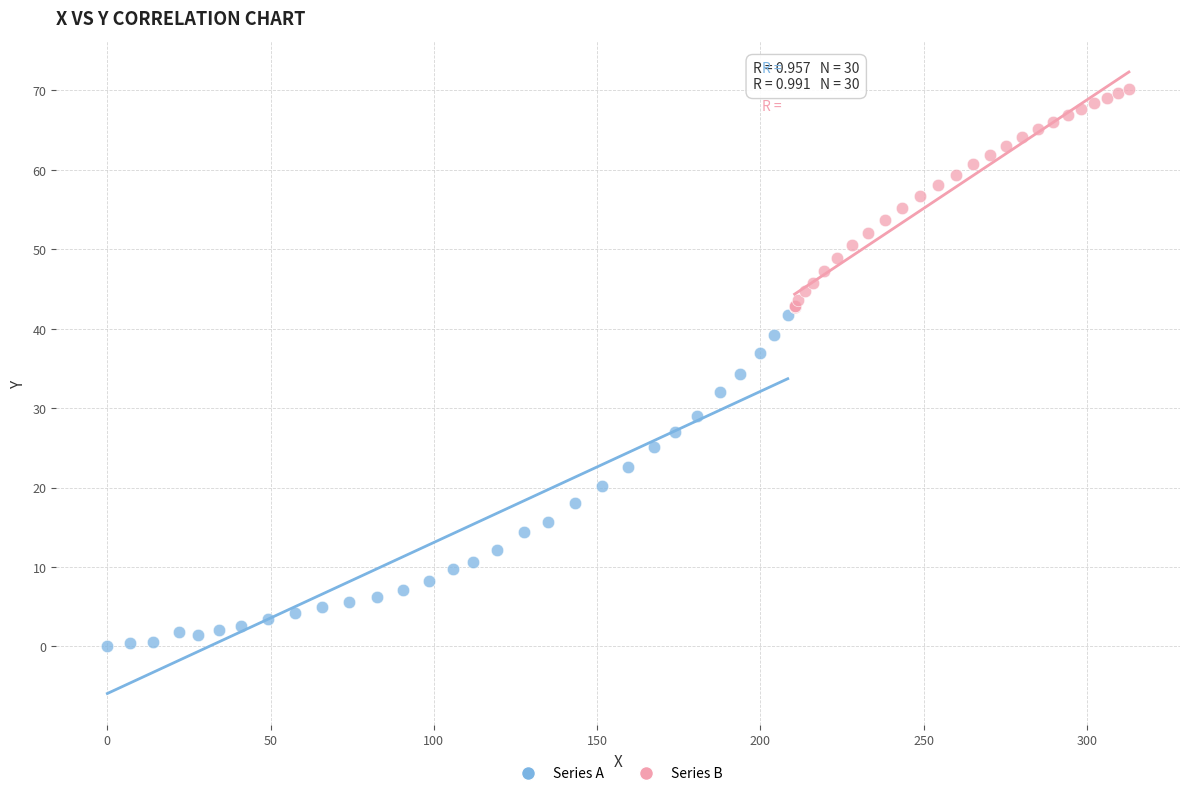

Which series has the widest spread of Y values?

Series A